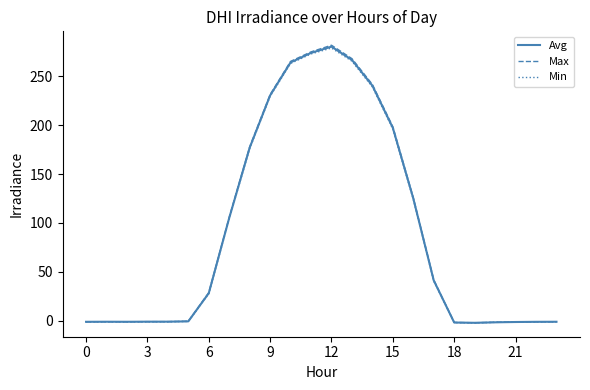

Which series has the largest range (max minus min)?

Max